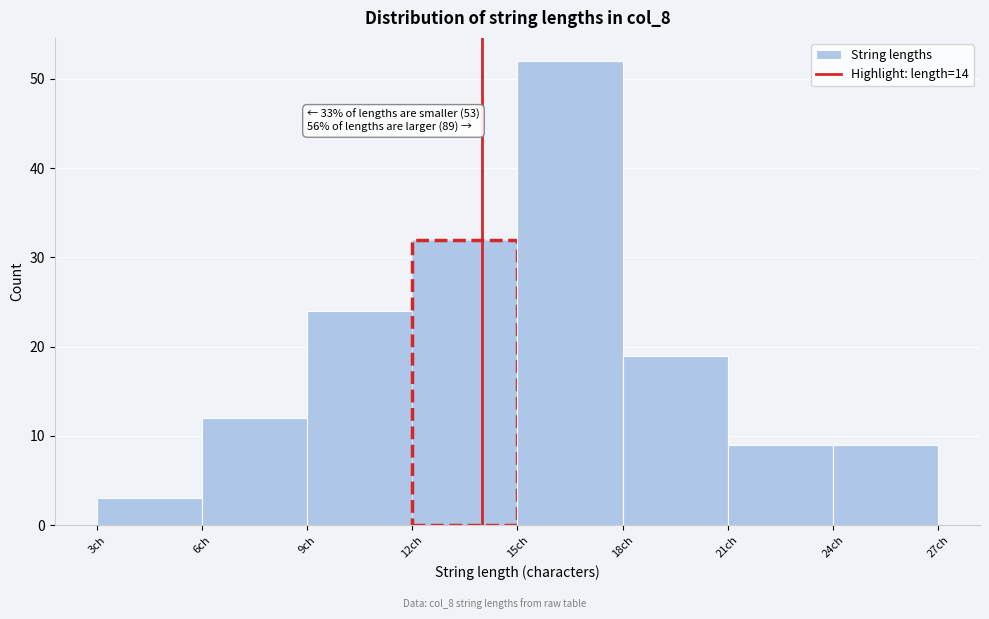

Over which range of the x-axis is the bar tallest?

15 to 18